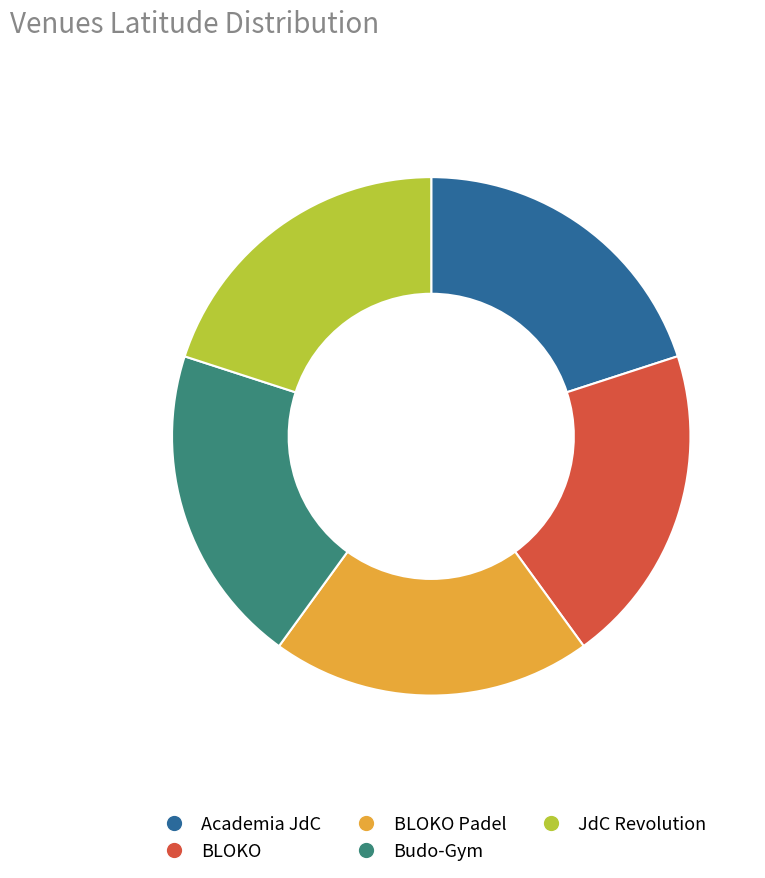

How many slices are in this pie chart?

5